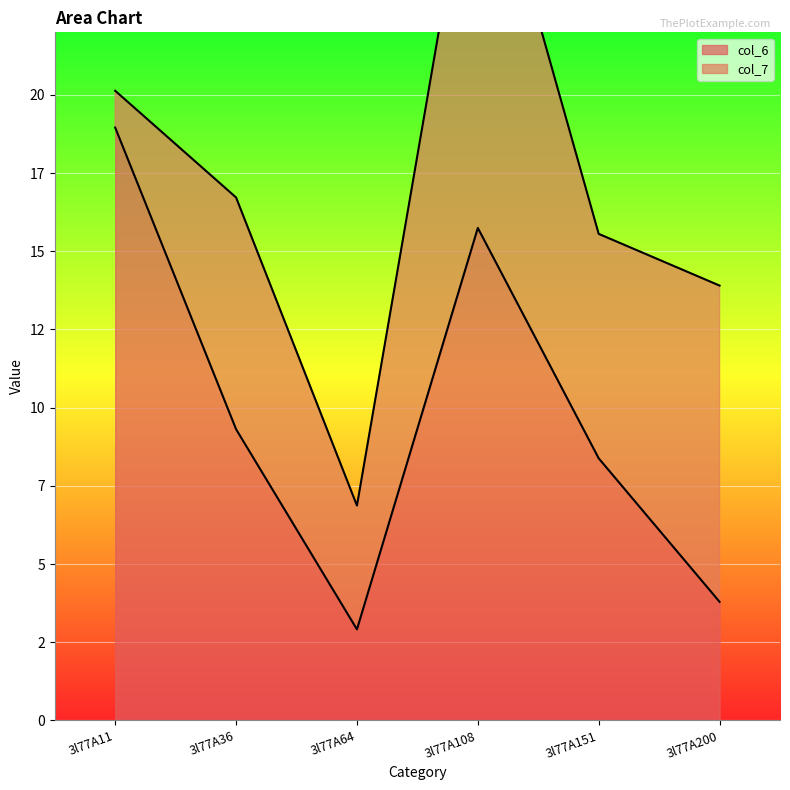

The value at 3l77A151 is 8.4. True or false?

True